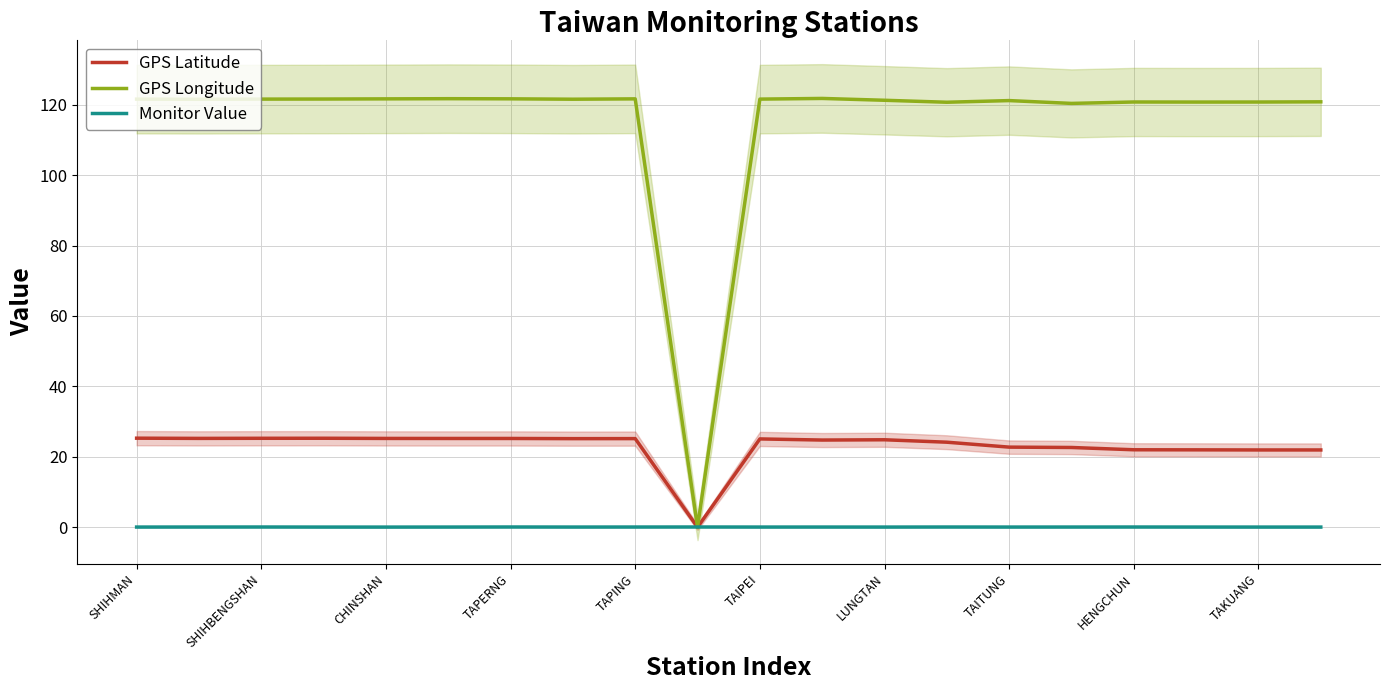

The GPS Latitude series shows 7.8 at TAIPEI. True or false?

False